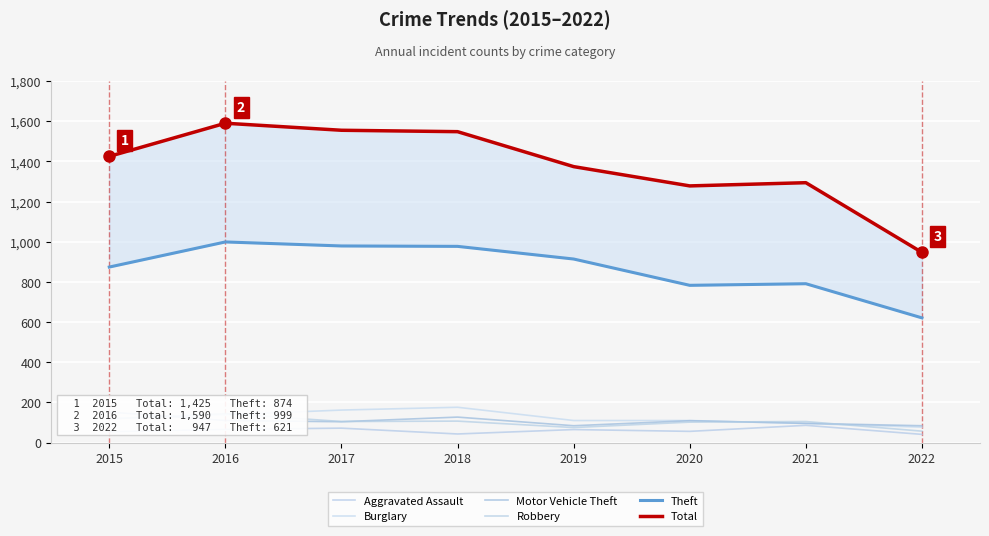

Which category has the lowest value in the Total series?

2022